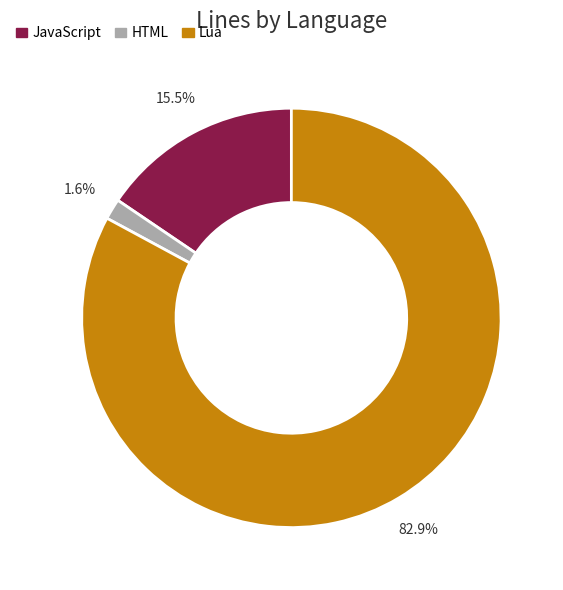

Which slice represents more than half of the pie?

Lua